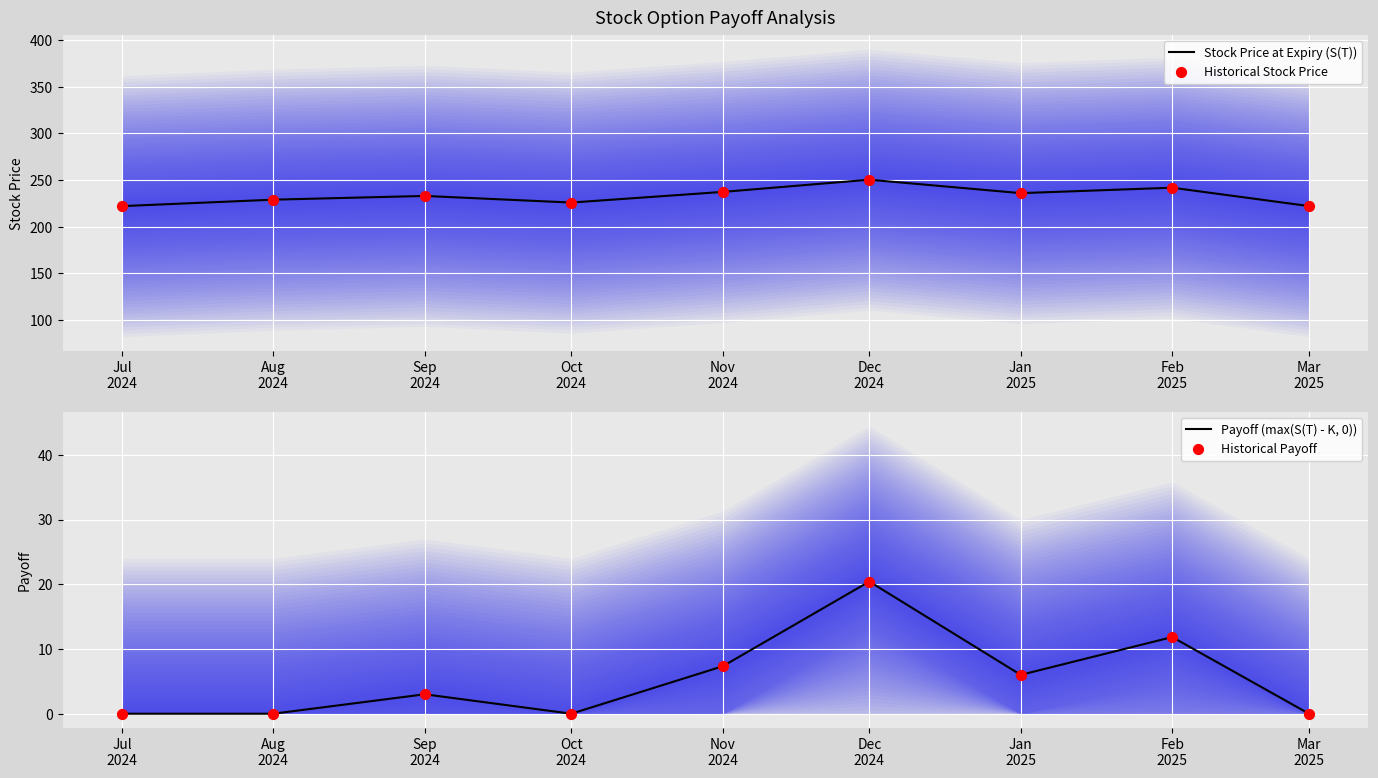

What is the total value across all series at Nov
2024?

489.3